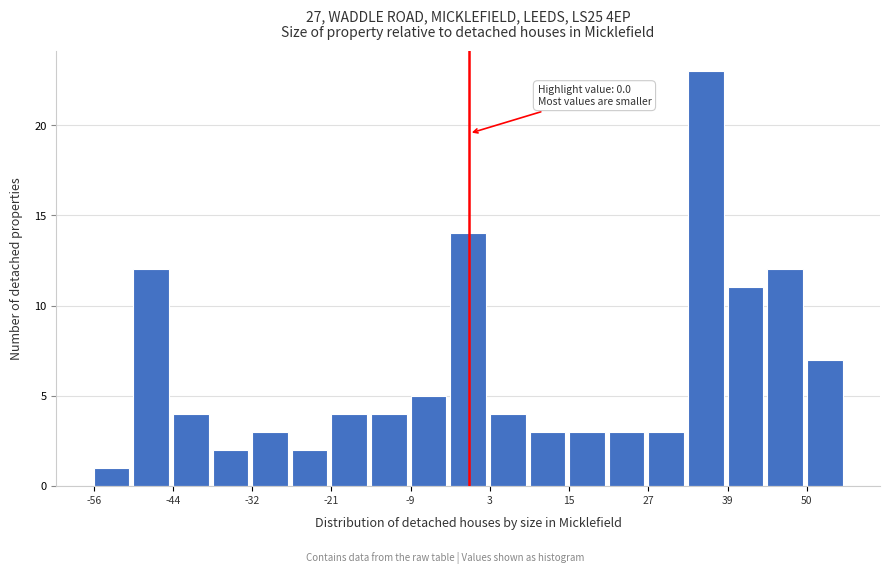

Read against the x-axis, roughly where is the centre of the tallest bar?

36